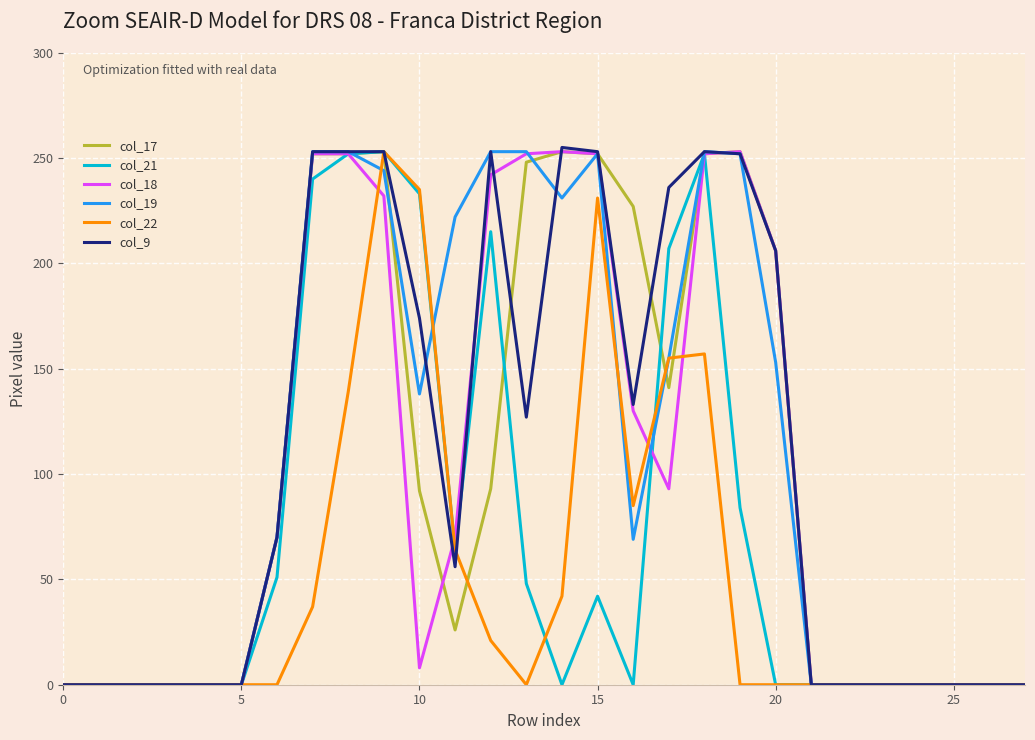

True or false: col_21 has more than 0 interior local peaks.

True